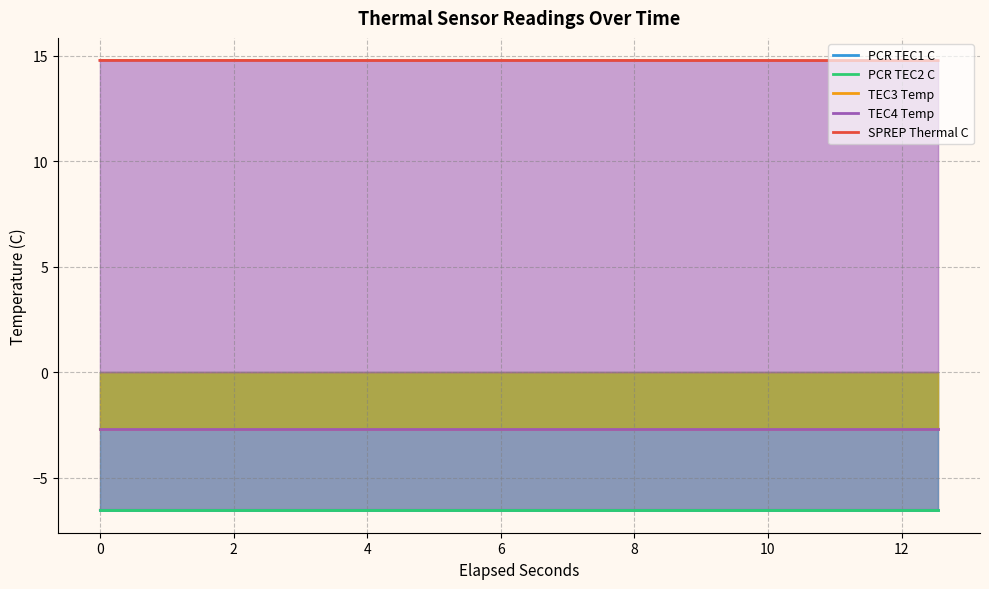

Between −2 and 10, which series saw the biggest shift?

SPREP Thermal C